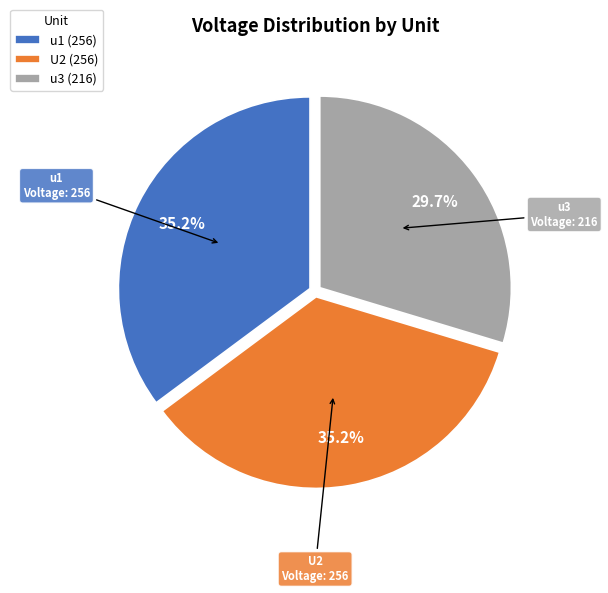

Is it true that u1 is 35% of the pie?

True